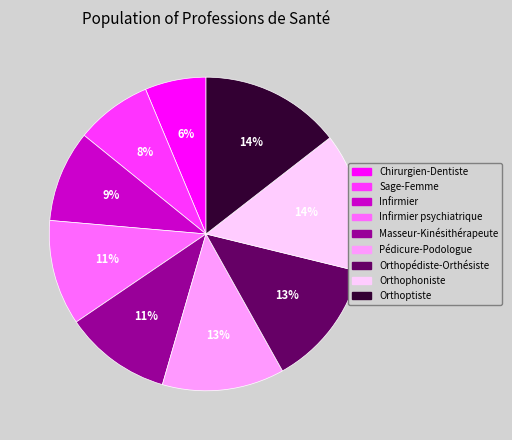

What is the smallest slice in the pie chart?

Chirurgien-Dentiste